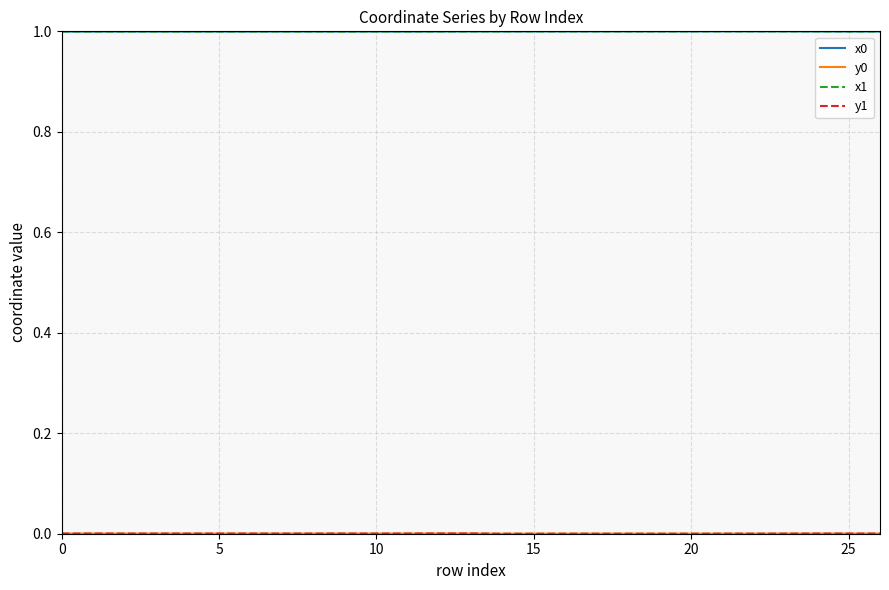

Count the number of data series in this chart.

4